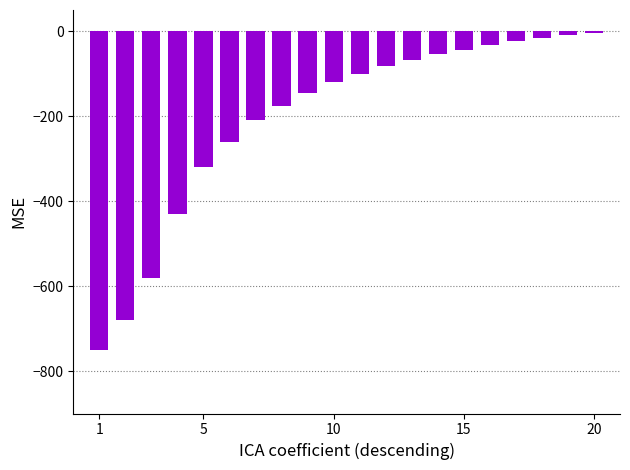

What is the value of the 6th bar from the left?

-260